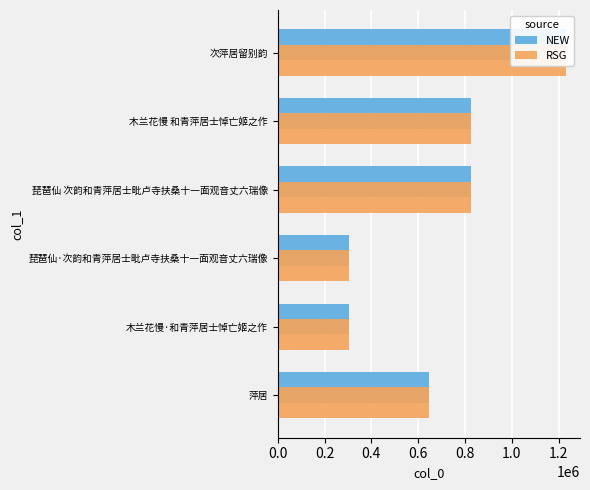

How many data points in NEW are less than 823930?

3